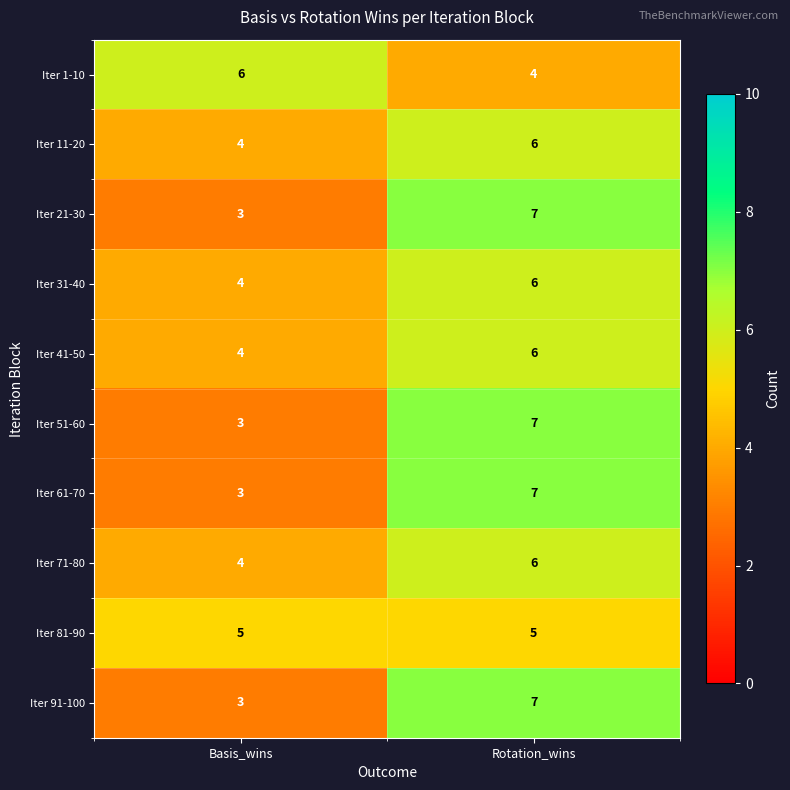

At which label is Iter 31-40 closest to 5?

Basis_wins